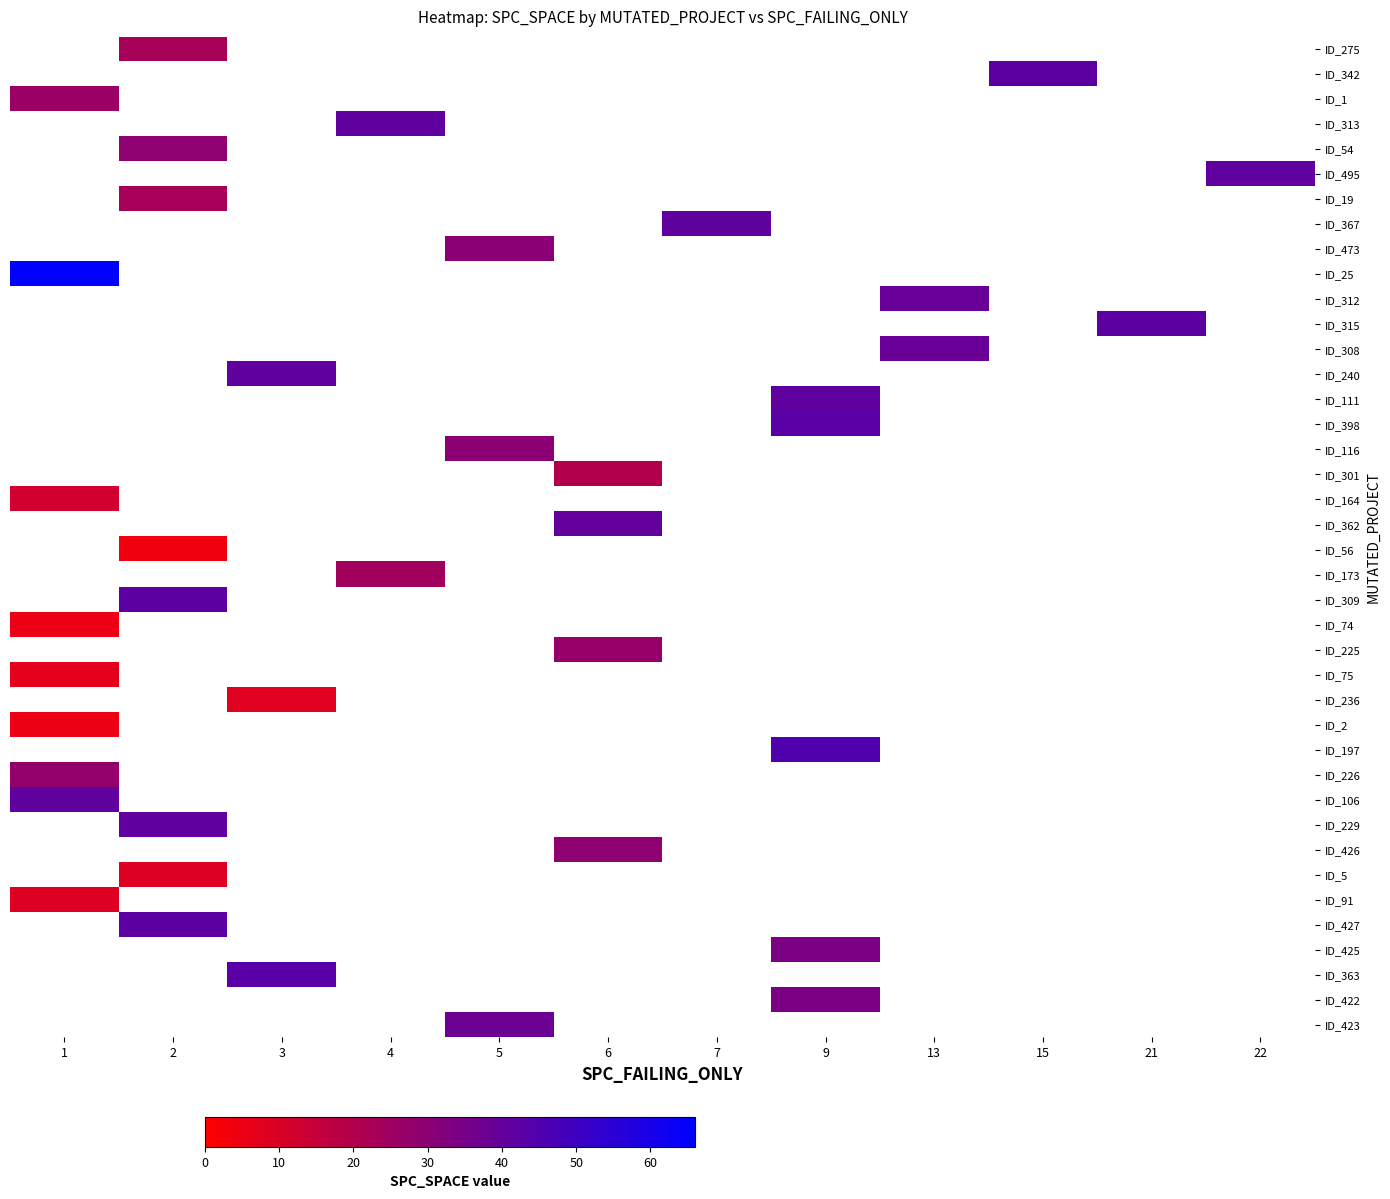

Count the number of categories in the chart.

12